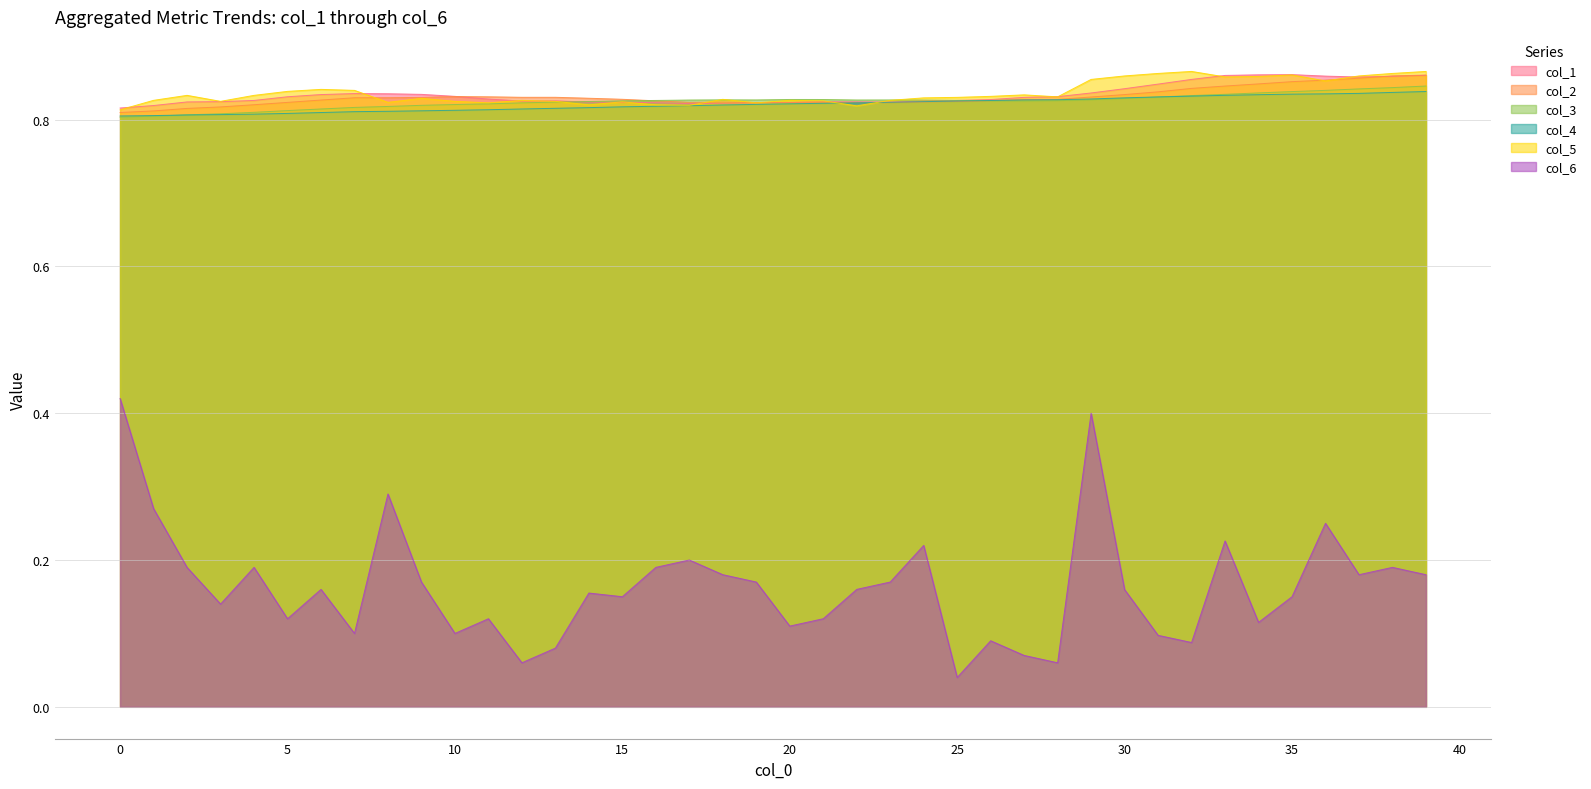

True or false: col_4 has a value of 0.4 at 30.

False